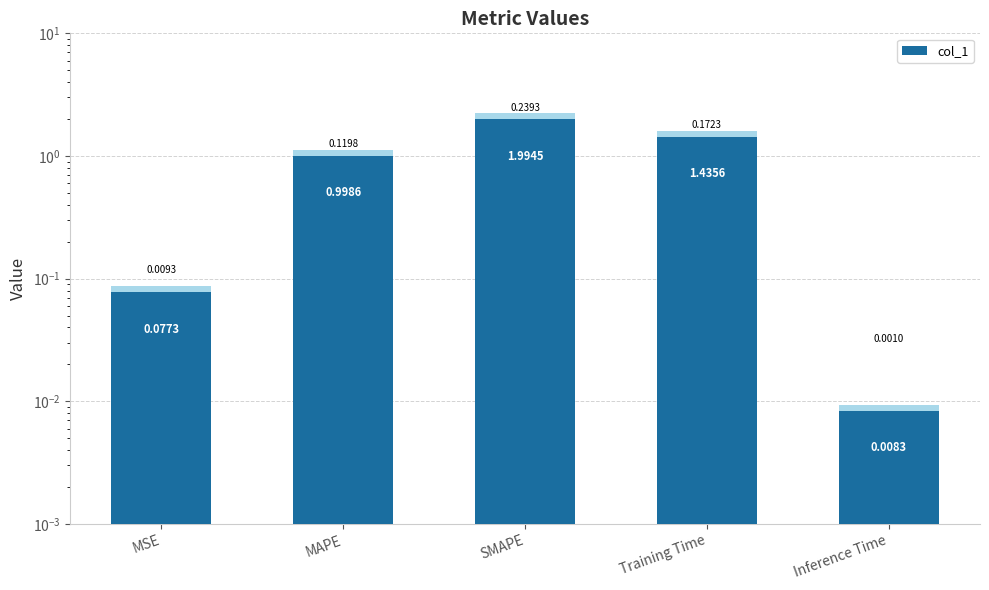

What is the sum of all values?

4.5